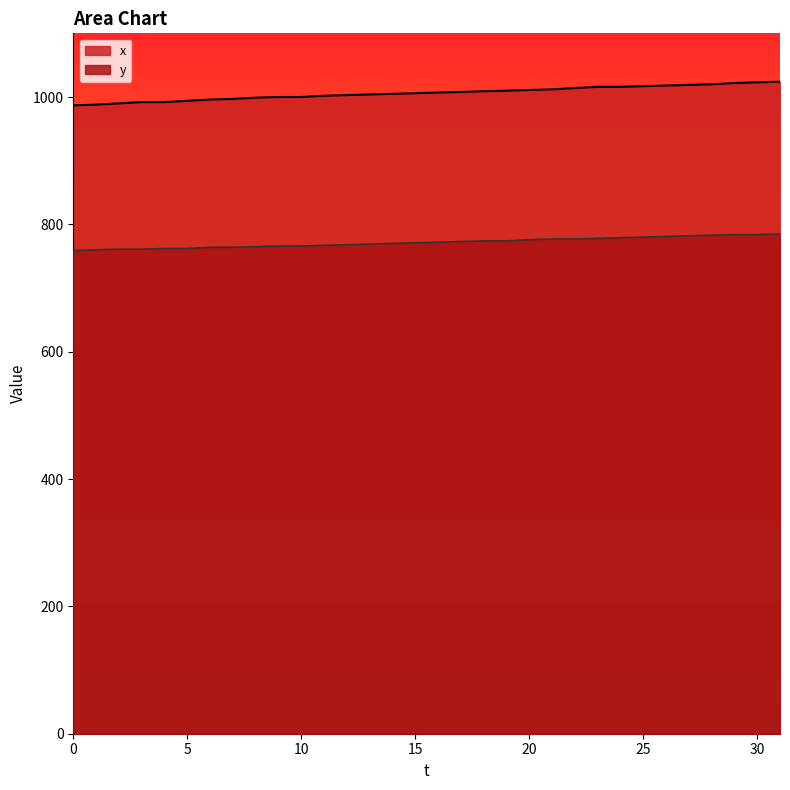

Does the chart display data point markers on the line(s)?

No